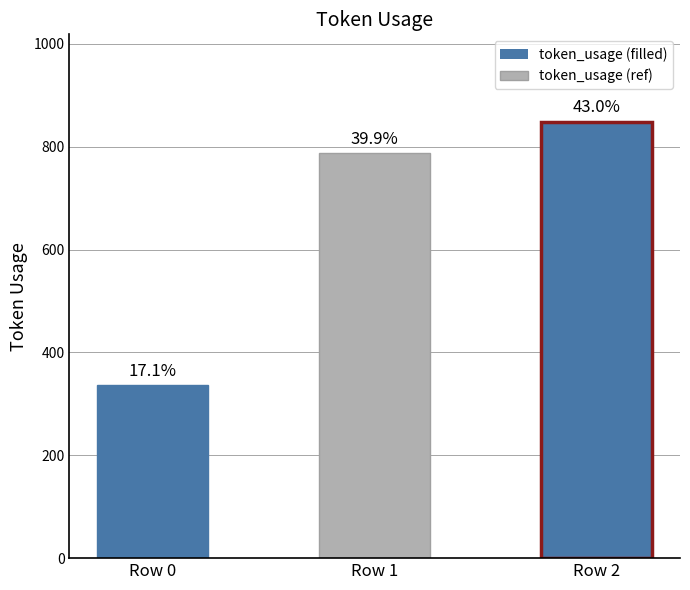

Rank the categories by value from lowest to highest.

Row 0, Row 1, Row 2